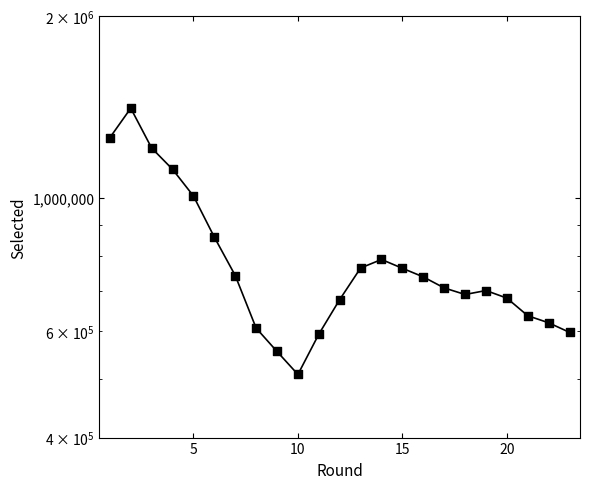

Between 10 and 15, which is larger?

15